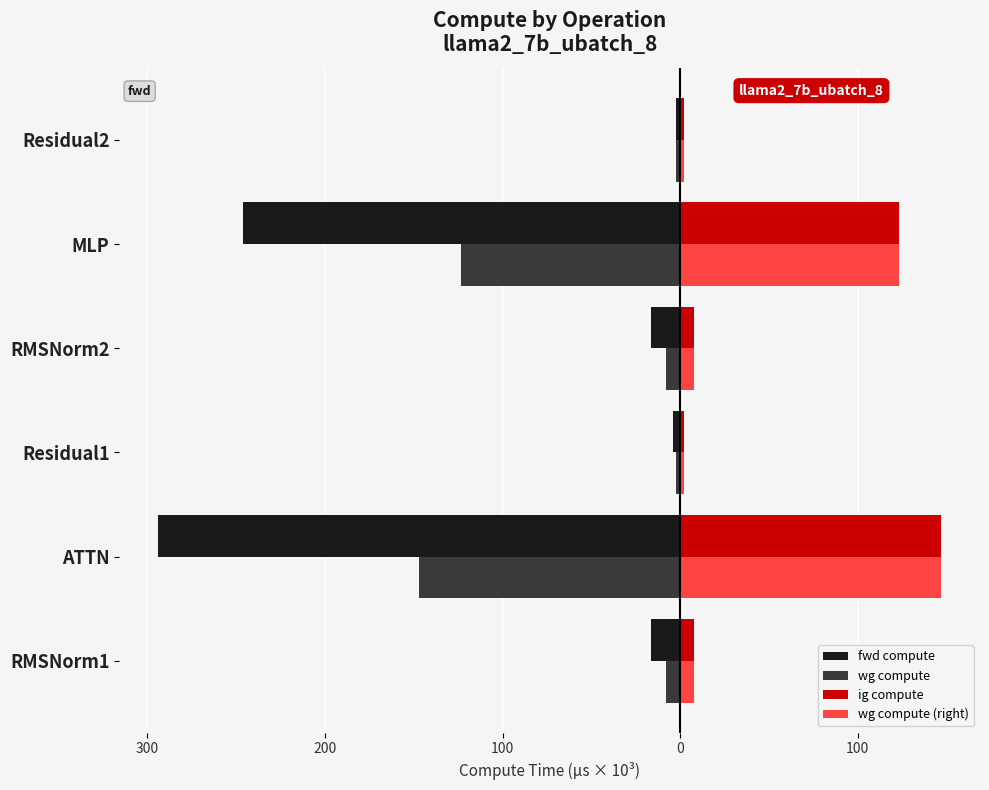

At how many categories does at least one series exceed 123?

2